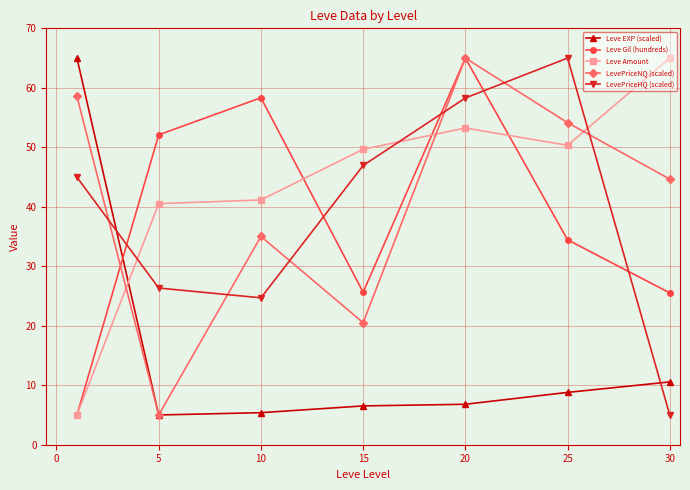

True or false: Leve Amount and LevePriceNQ (scaled) intersect in this chart.

True